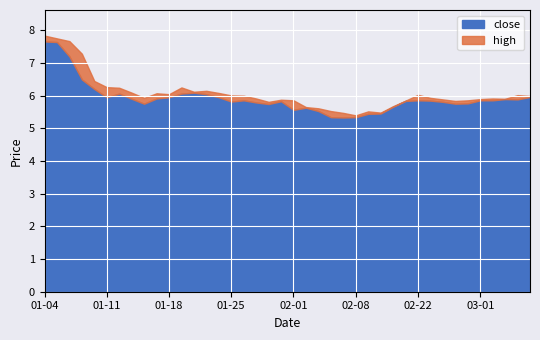

Reading left to right, list all the values displayed in this chart.

close: 7.7	7.6	7.2	6.5	6.2	5.9	6.1	5.9	5.8	5.9	5.9	6.1	6.1	6.0	5.9	5.8	5.9	5.8	5.7	5.8	5.6	5.6	5.5	5.3	5.3	5.3	5.4	5.5	5.7	5.8	5.9	5.8	5.8	5.8	5.8	5.9	5.9	5.9	5.9	6.0
high: 7.8	7.8	7.7	7.3	6.4	6.3	6.2	6.1	5.9	6.1	6.0	6.2	6.1	6.1	6.1	6.0	6.0	5.9	5.8	5.9	5.9	5.6	5.6	5.5	5.5	5.4	5.5	5.5	5.7	5.8	6.0	5.9	5.9	5.8	5.9	5.9	5.9	5.9	6.0	6.0